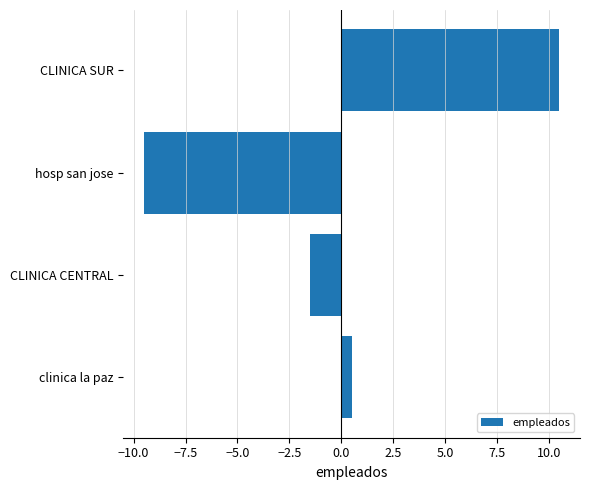

What is the difference between the values at CLINICA SUR and clinica la paz?

10.0